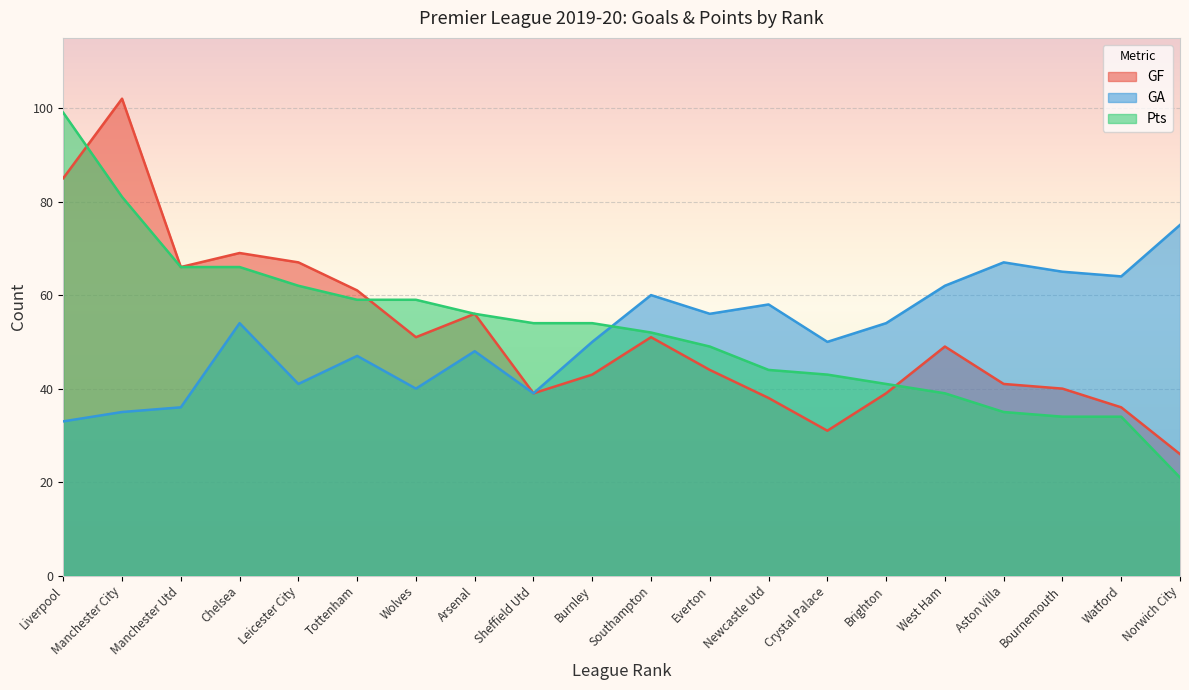

What is the difference between the maximum and minimum values in the GF series?

76